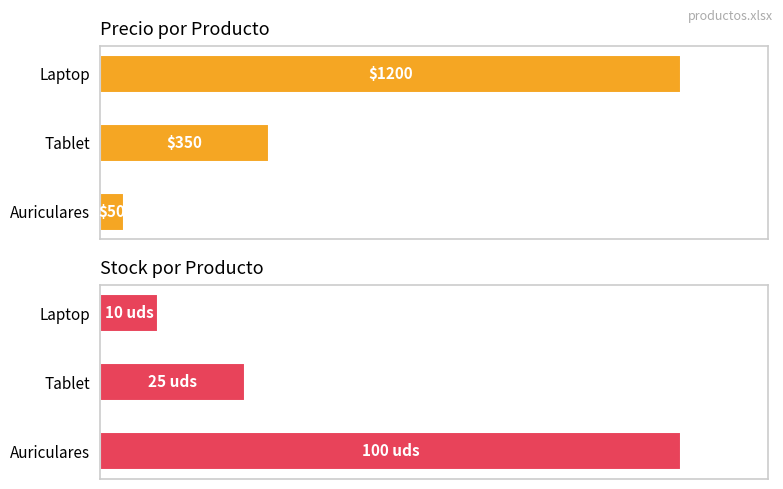

List the labels in order of precio value, largest first.

Laptop, Tablet, Auriculares